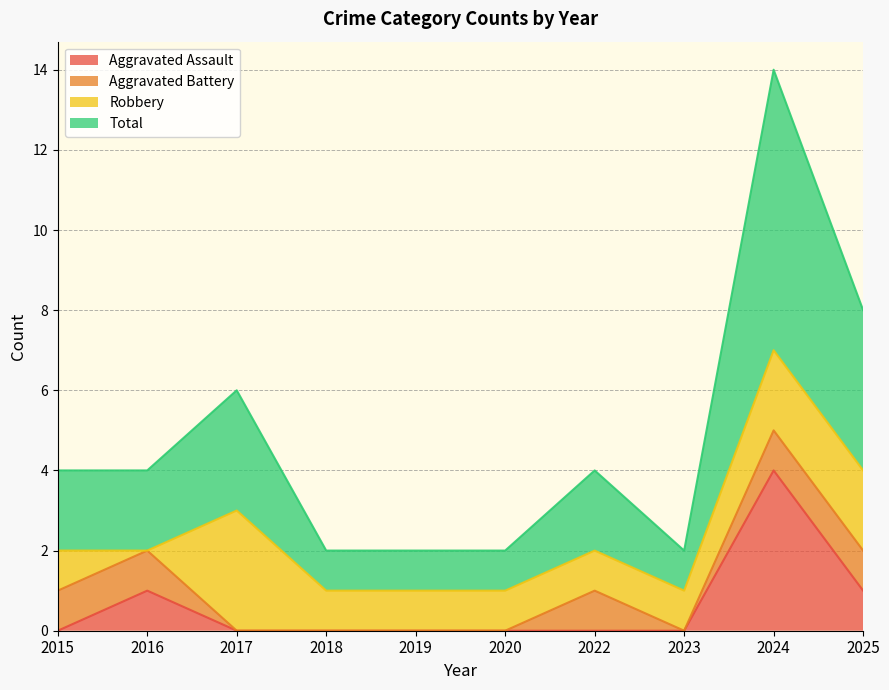

Which series has the largest total across all categories?

Total